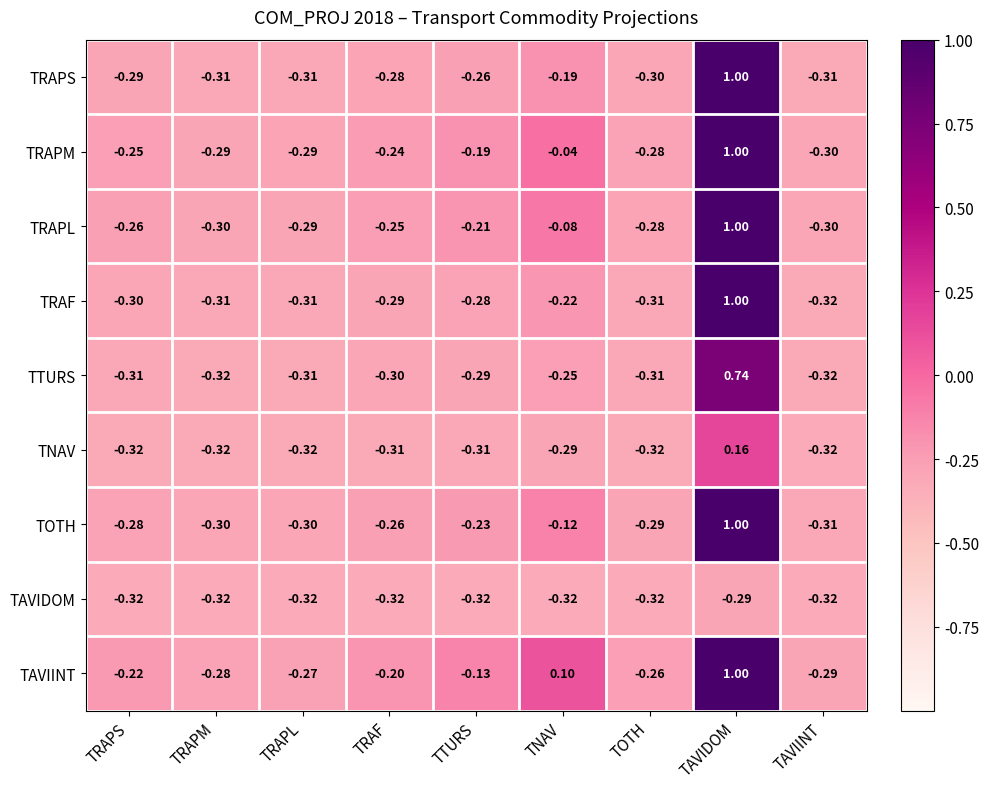

Rank the series at TNAV from lowest to highest value.

TAVIDOM, TNAV, TTURS, TRAF, TRAPS, TOTH, TRAPL, TRAPM, TAVIINT